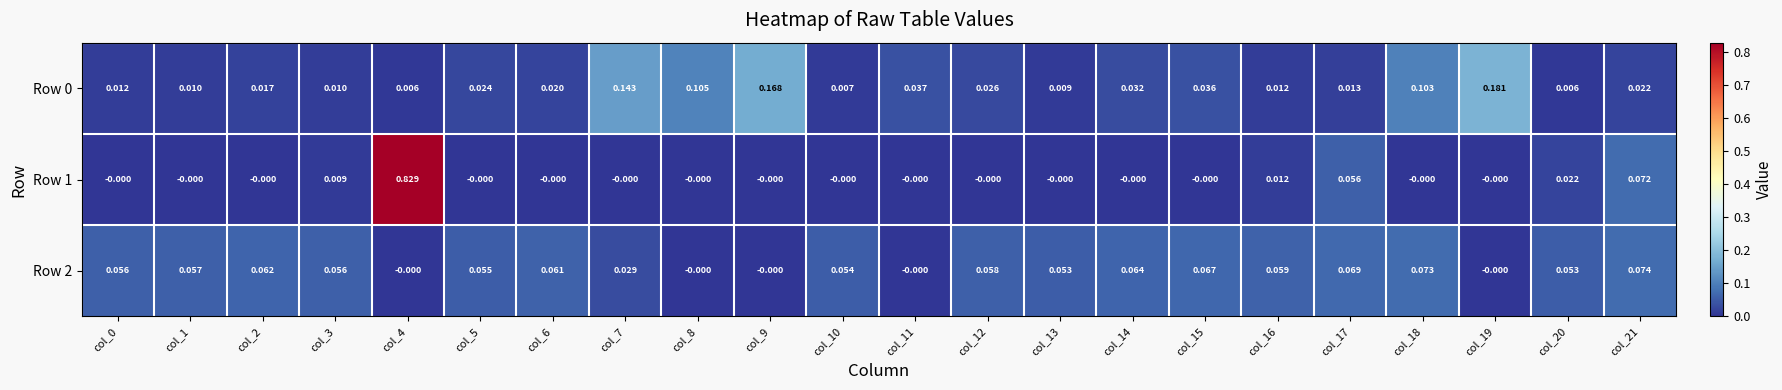

Is the value of Row 0 at col_19 greater than the value of Row 2 at col_7?

Yes